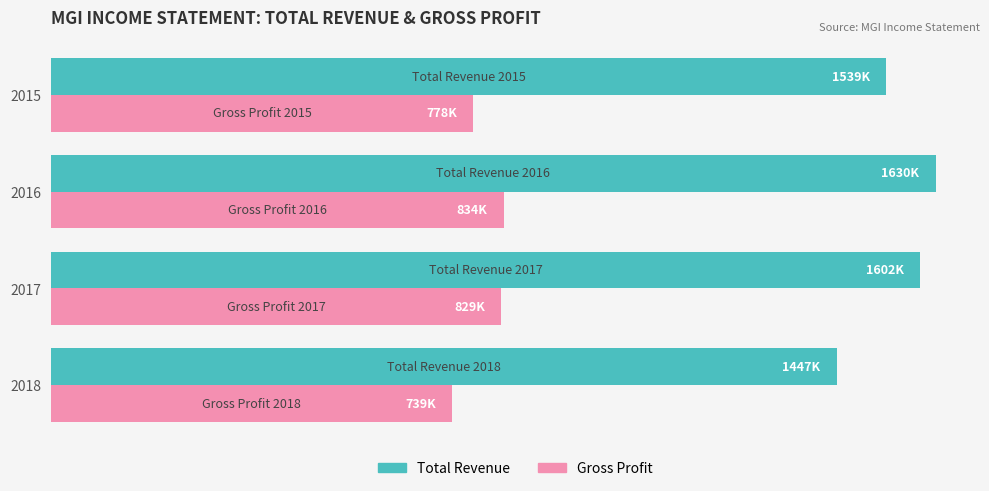

What are all the series names shown in the legend?

Total Revenue, Gross Profit